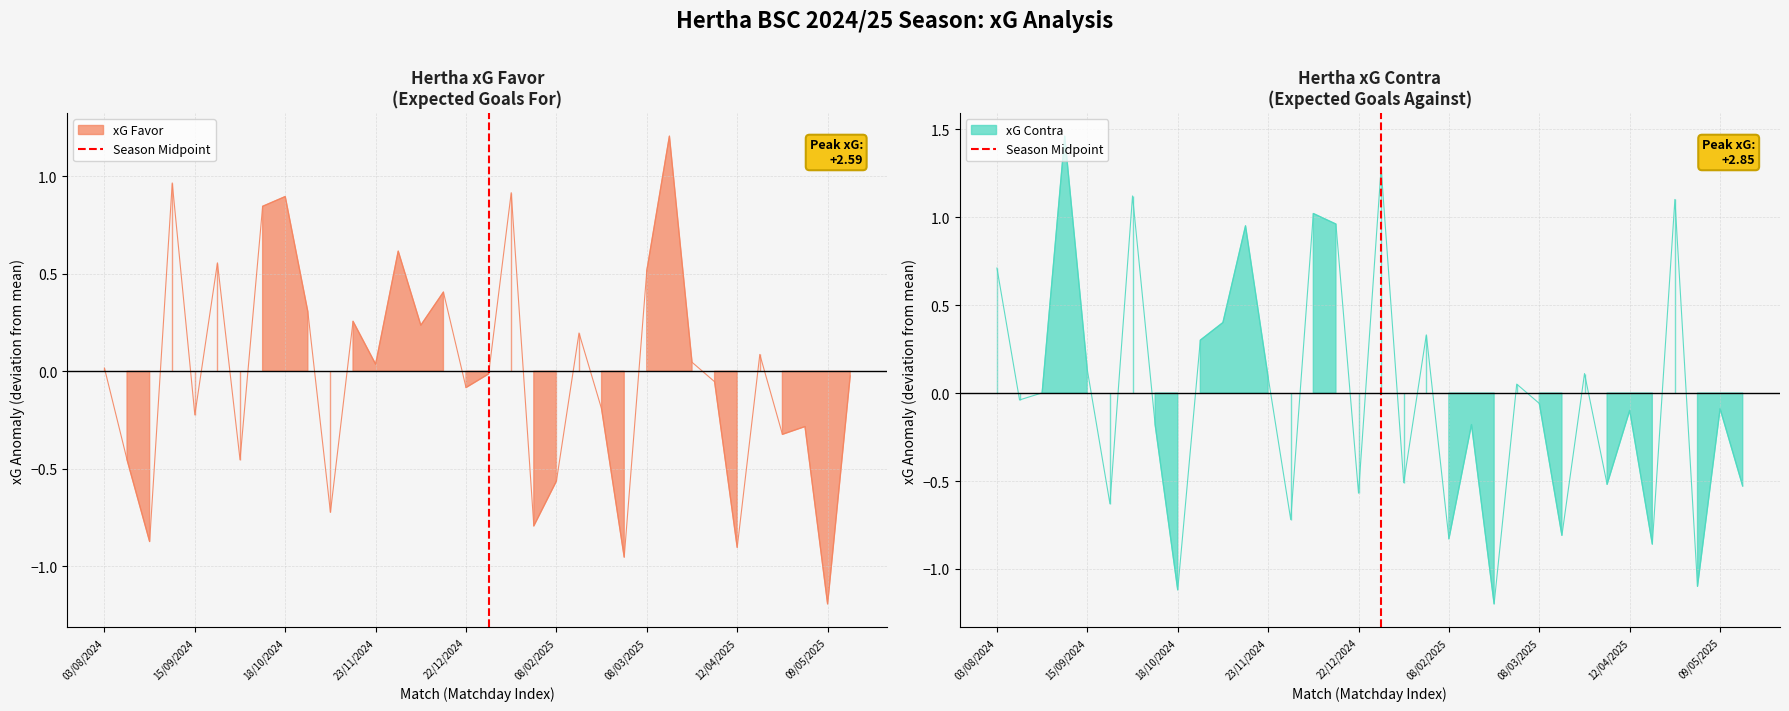

What is the label of the 1st point from the left?

03/08/2024